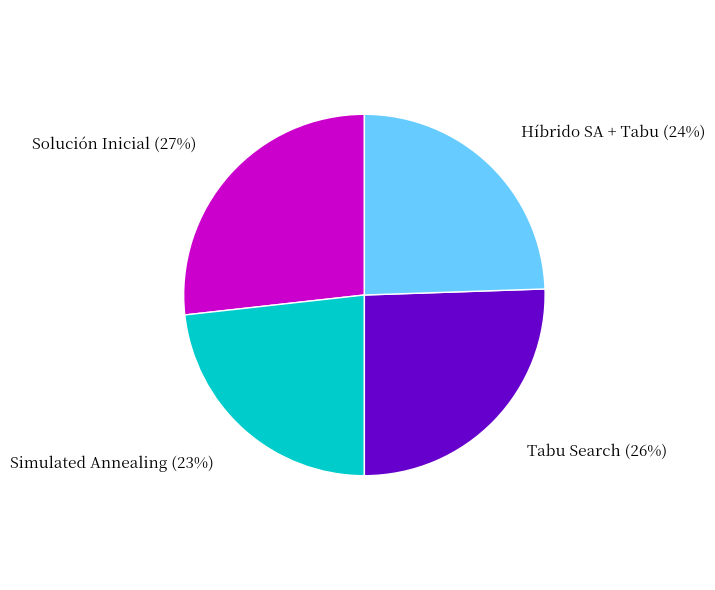

Is it true that Solución Inicial is 27% of the pie?

True